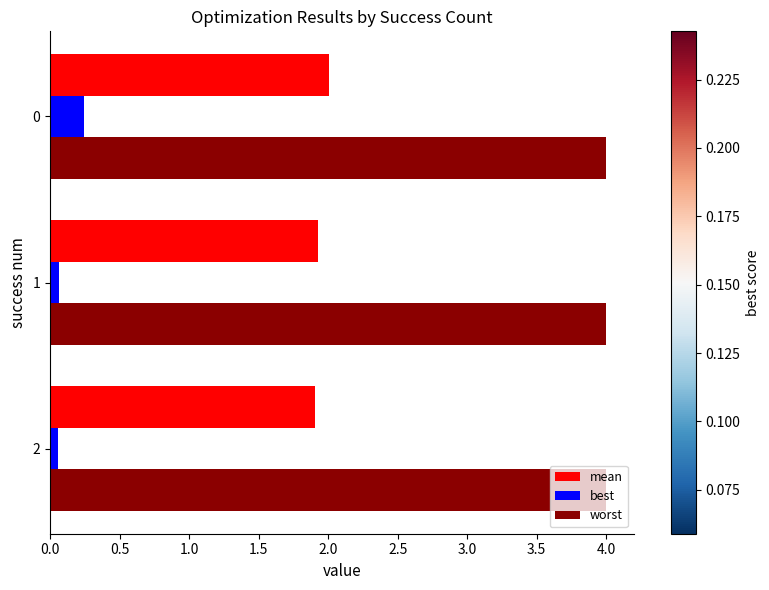

Which series has the largest total across all categories?

worst